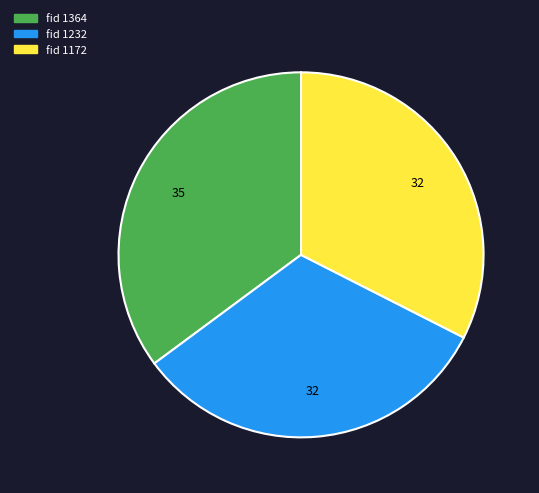

Does any single category account for the majority?

No